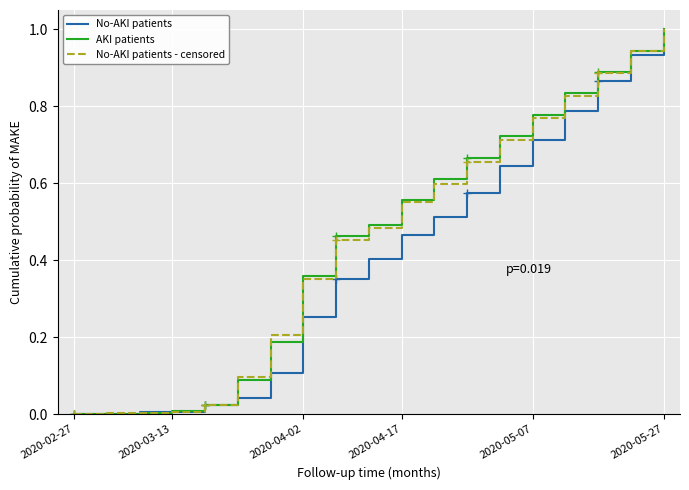

What is the label of the 18th point from the left?

17